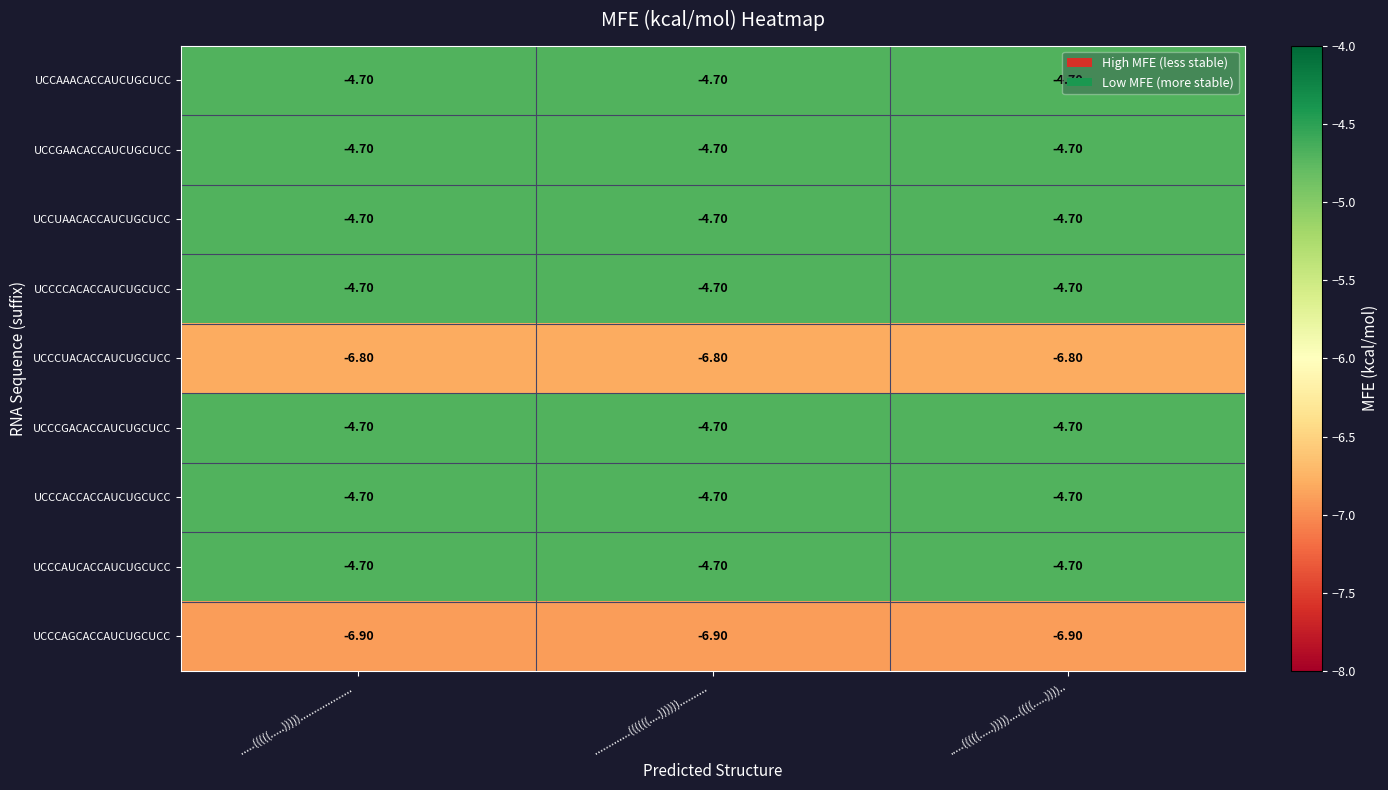

What is the sum of the UCCCCACACCAUCUGCUCC values at .....(((((.....)))))....((((.....)))).. and .............((((((....))))))..........  ?

-9.4